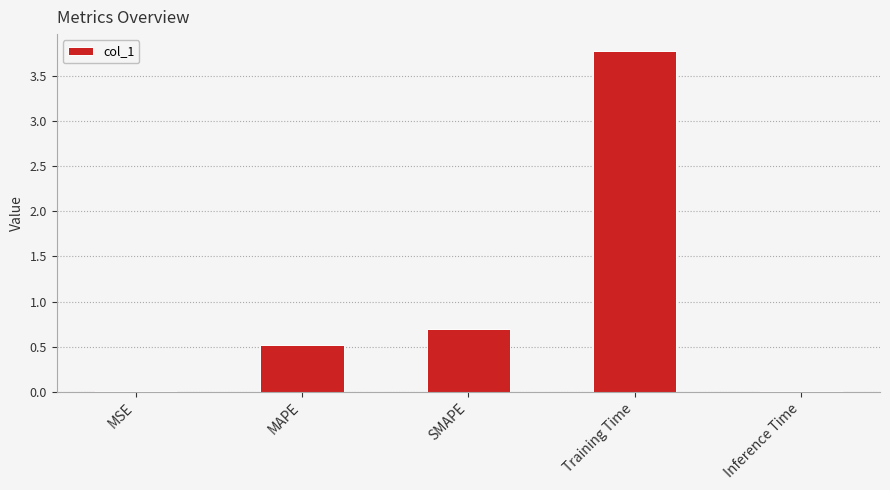

At which category does the chart reach its peak across all series?

Training Time